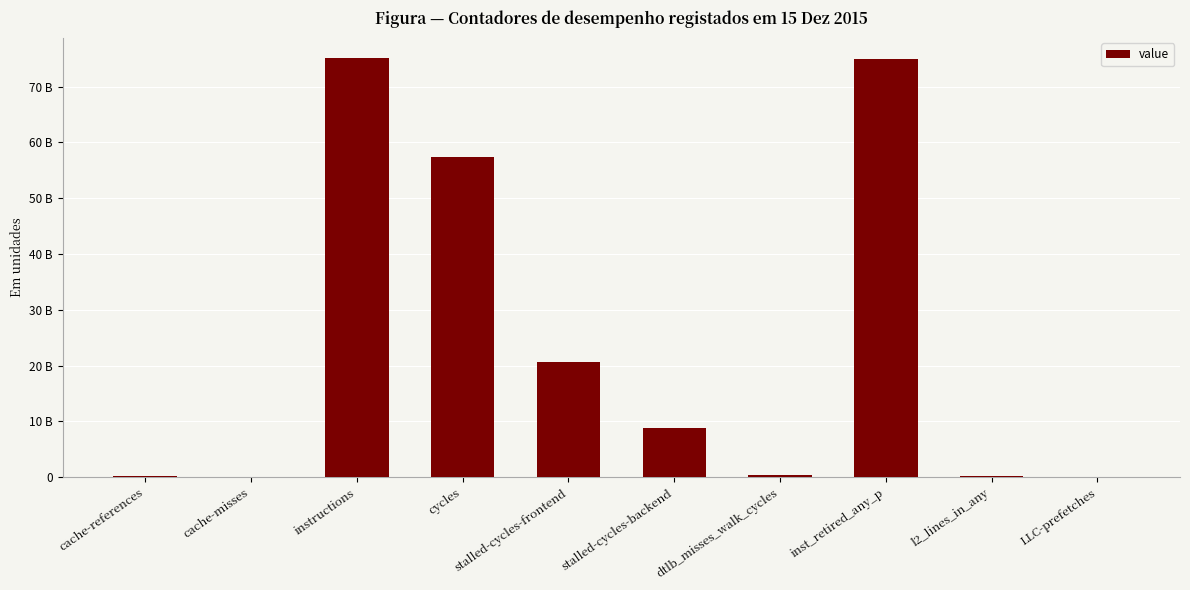

List the labels in order of value, largest first.

instructions, inst_retired_any_p, cycles, stalled-cycles-frontend, stalled-cycles-backend, dtlb_misses_walk_cycles, l2_lines_in_any, cache-references, LLC-prefetches, cache-misses